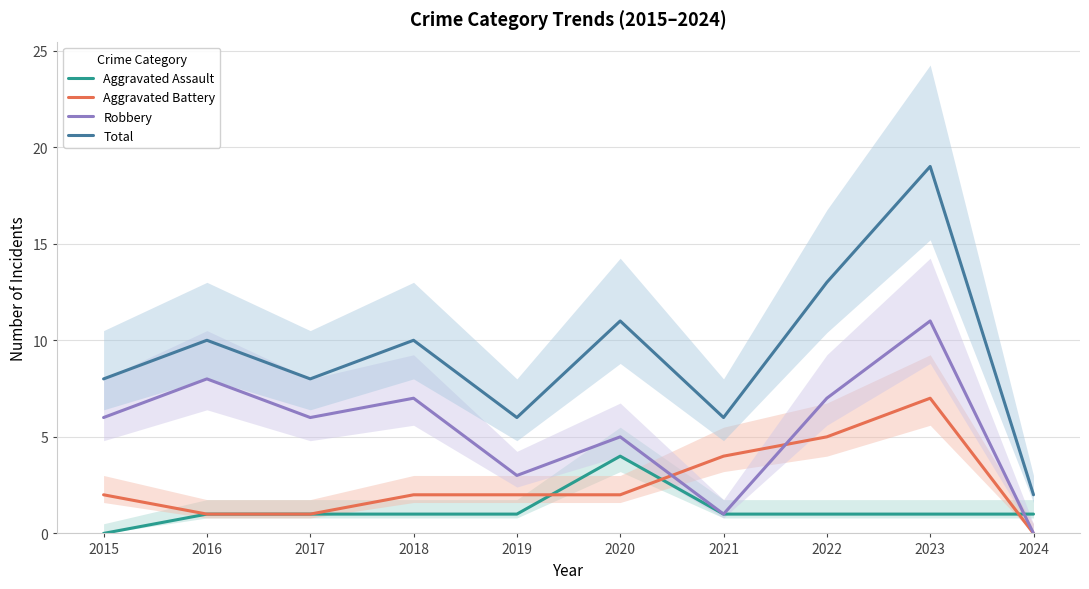

Is it true that Robbery equals 7 at 2018?

True